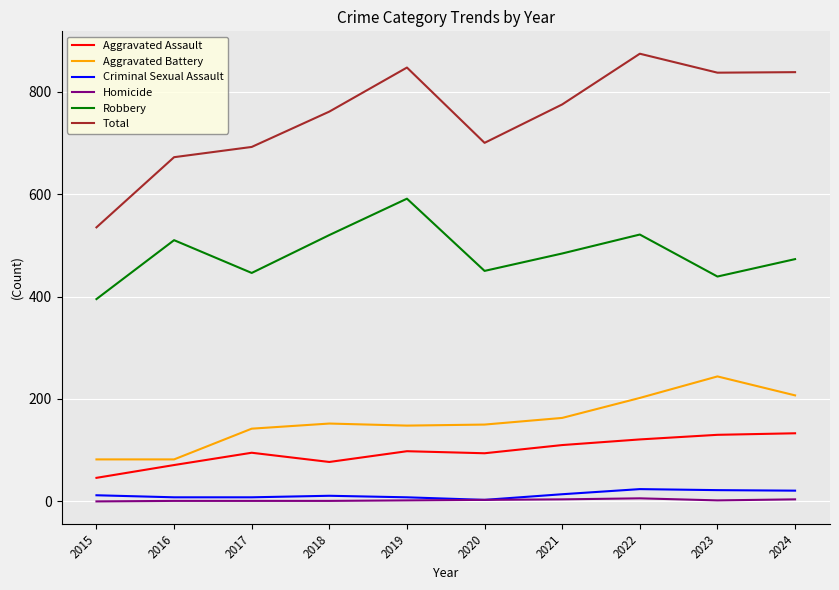

Read the Criminal Sexual Assault value at 2024, to the nearest 10.

20